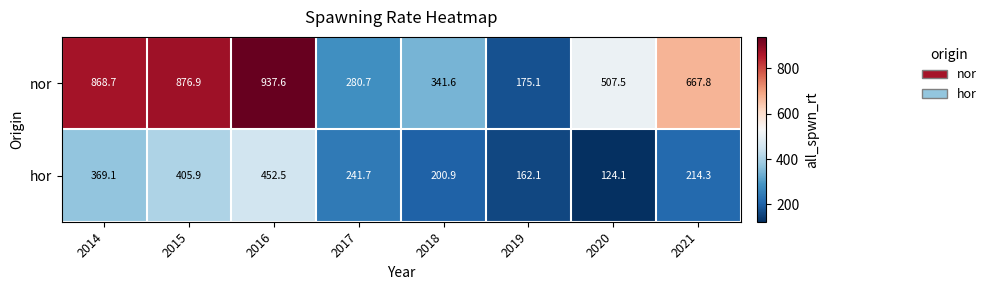

Read the hor value at 2016.

452.5